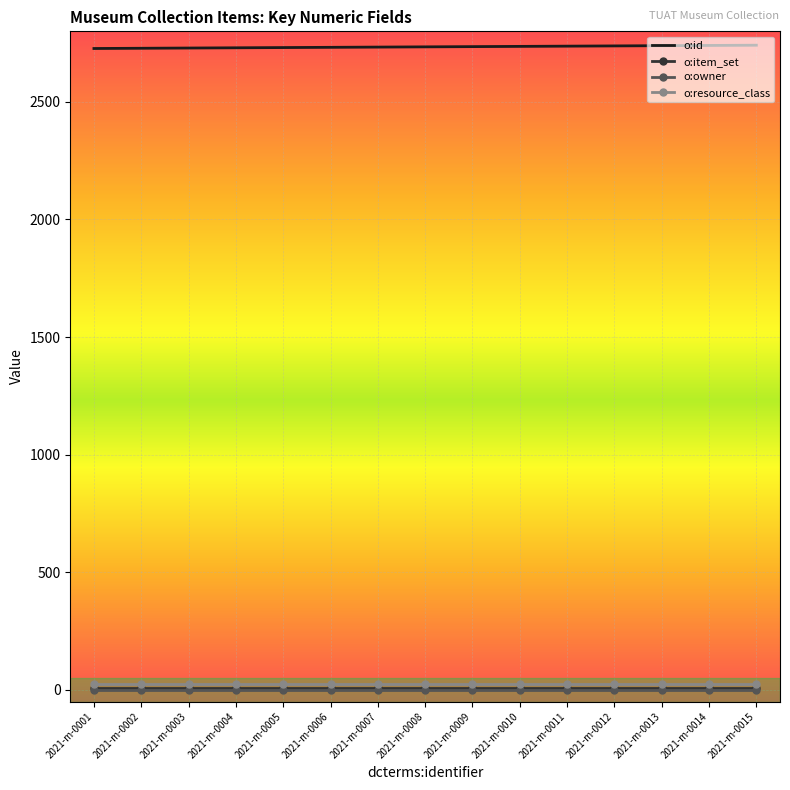

True or false: o:id and o:item_set intersect in this chart.

False